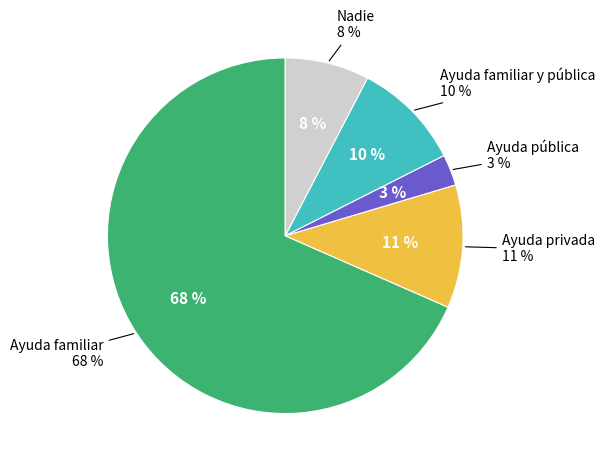

Which slice is the largest?

Ayuda familiar